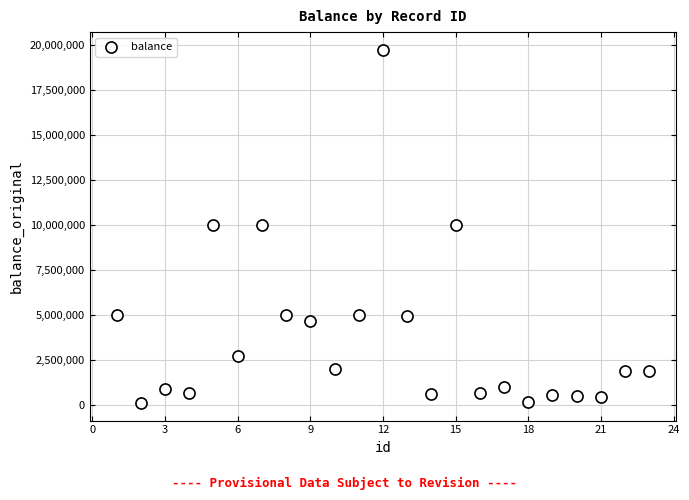

What is the range of X values (max minus min)?

22